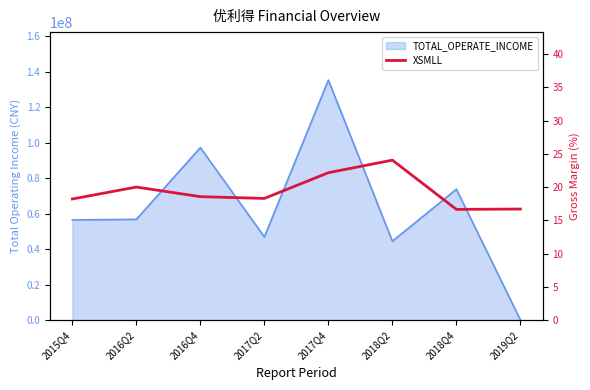

The value at 2018Q4 is 16.7. True or false?

True